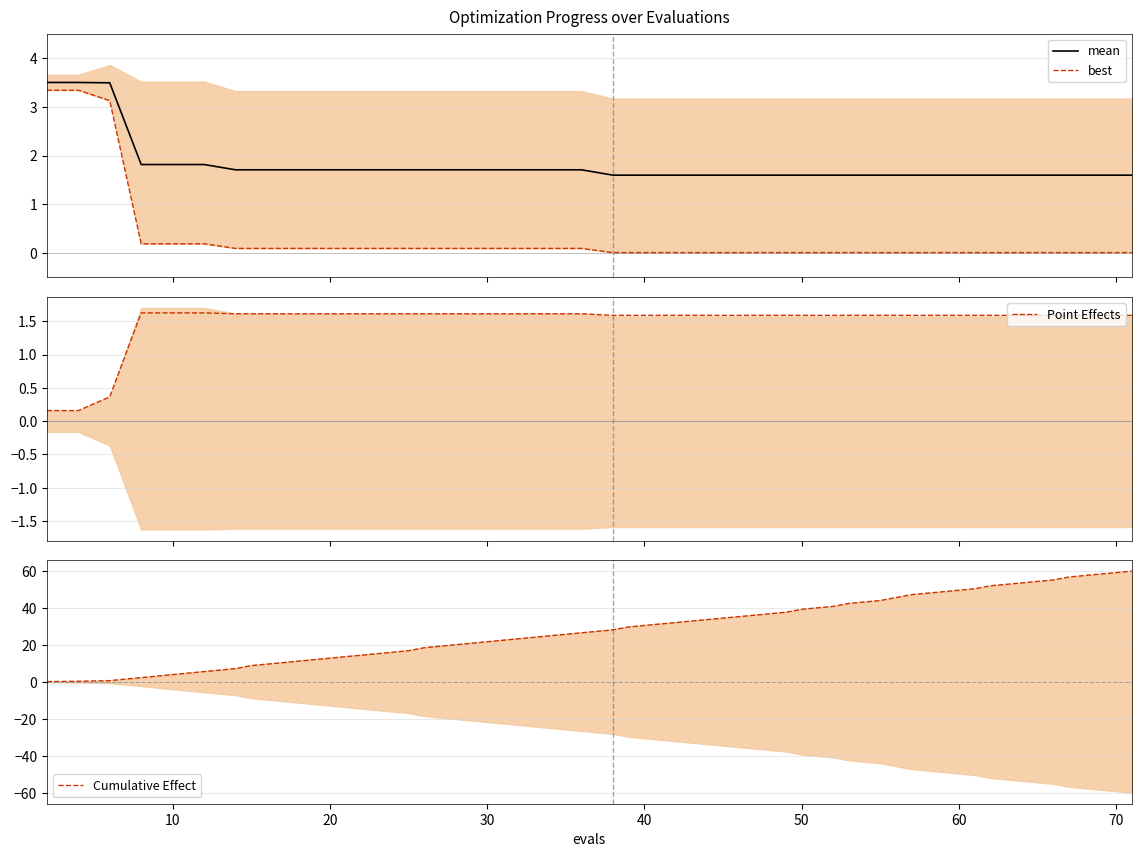

At how many categories does at least one series exceed 19?

26